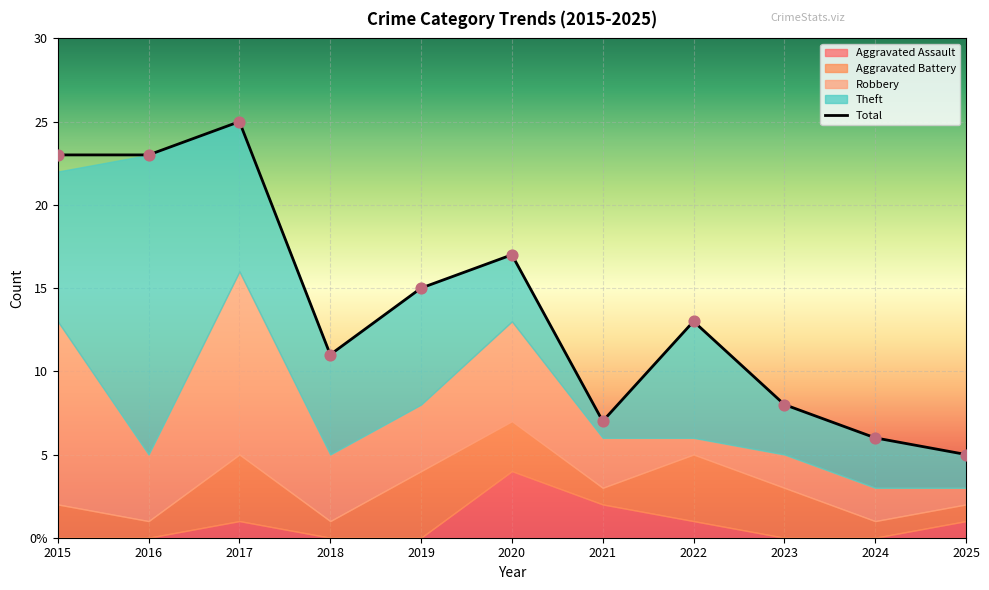

Which series reaches the minimum Y coordinate?

Aggravated Assault